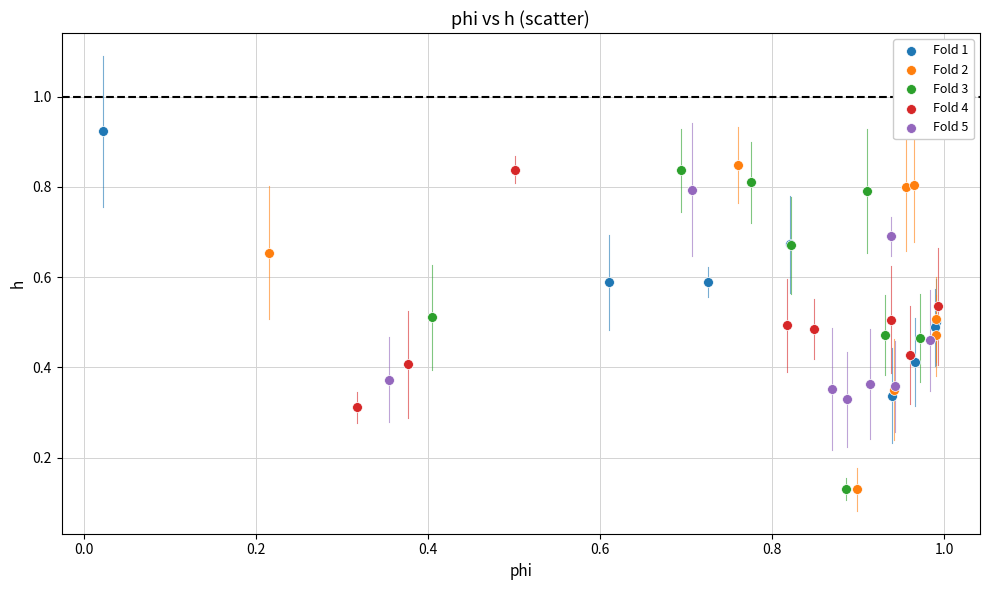

Which series has the widest spread of Y values?

Fold 2